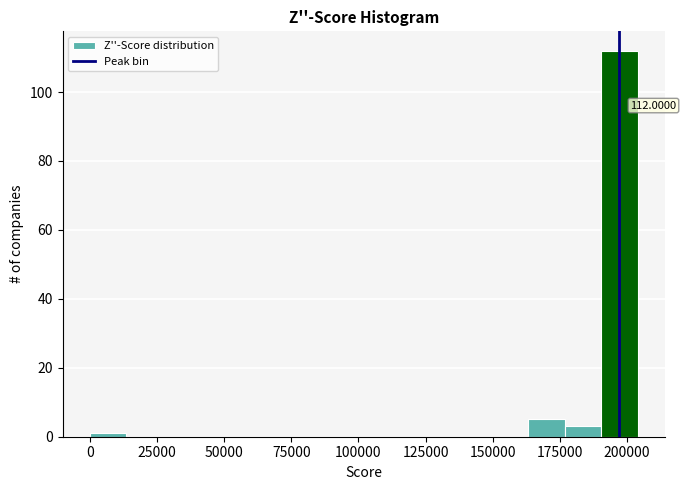

Around what value on the x-axis is the tallest bar? Give the approximate position of its centre, as read against the axis.

195000